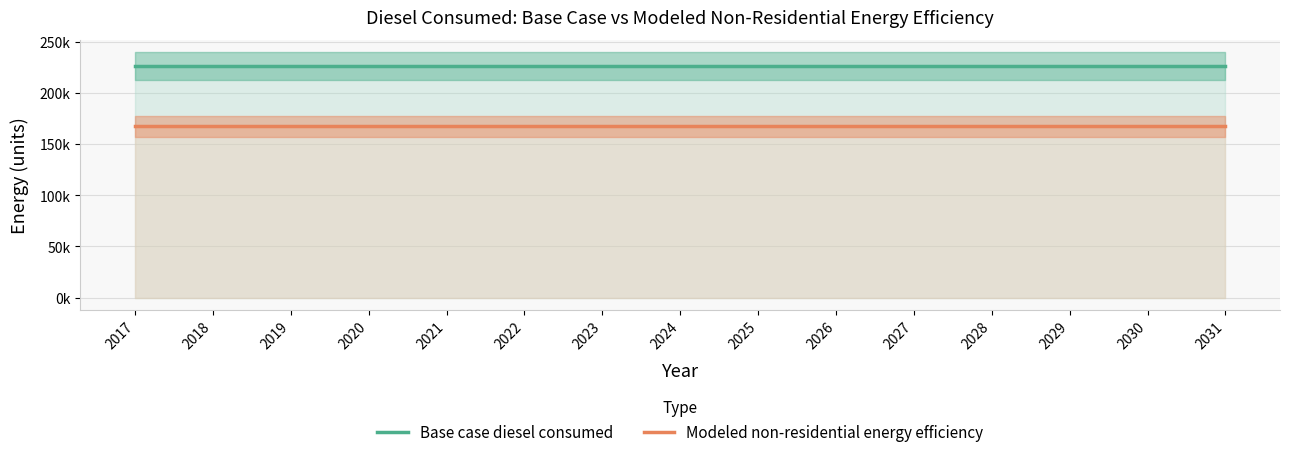

At which category does the chart reach its minimum across all series?

2017